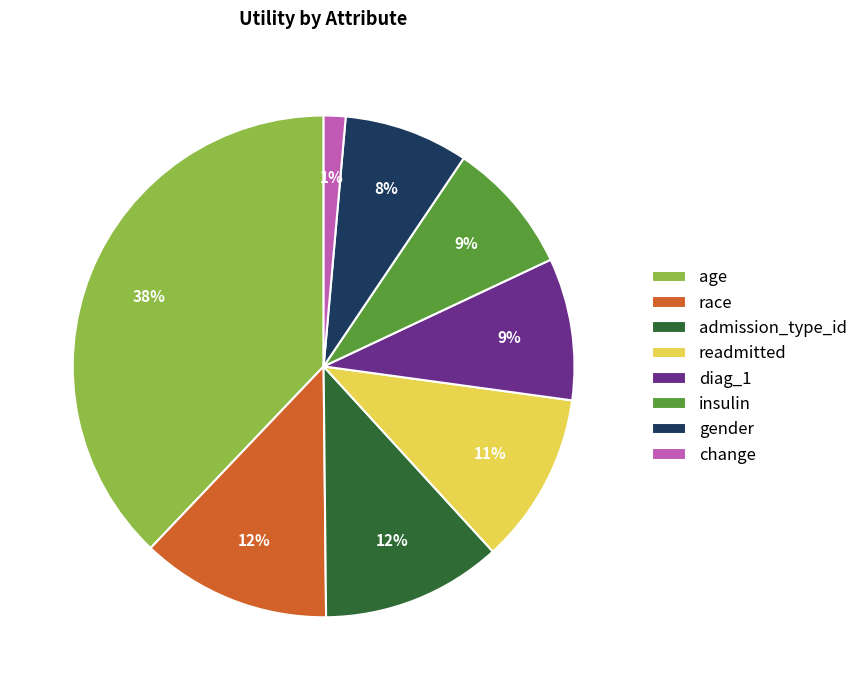

Is there a majority slice in this chart?

No